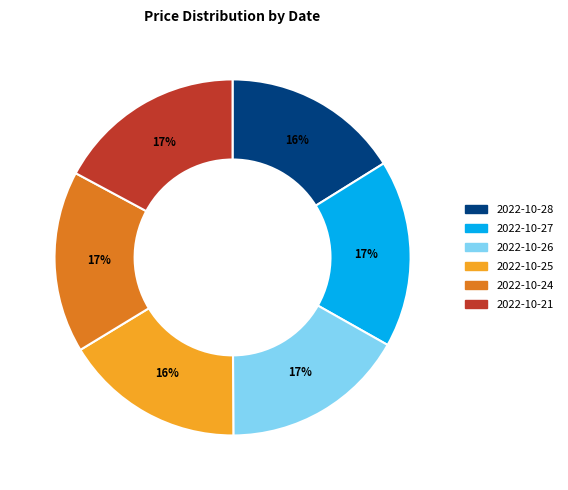

To the nearest percent, what is the difference between the largest and smallest slice percentages?

1%